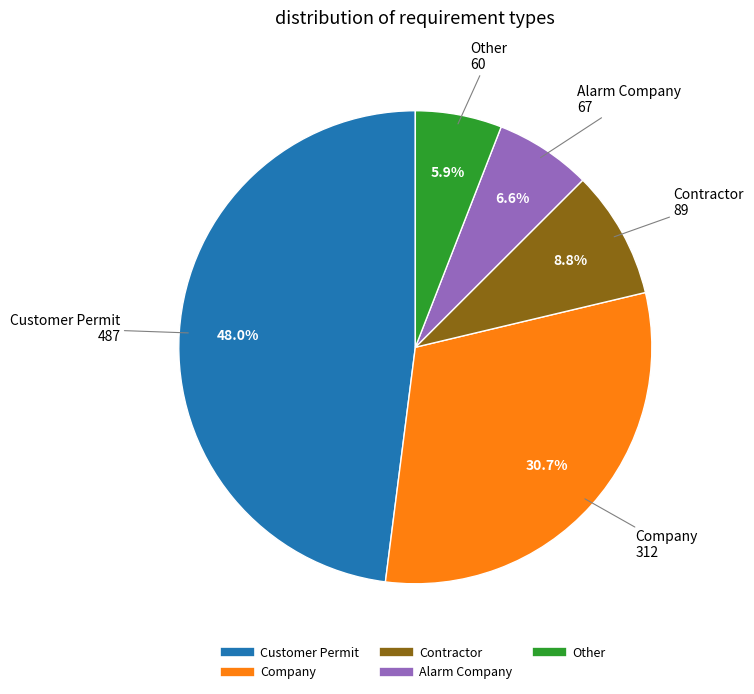

Is there any slice that represents more than half of the pie?

No